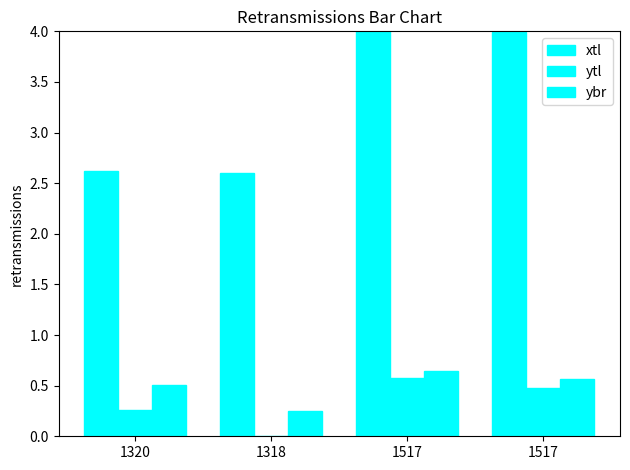

Which series has the largest total across all categories?

xtl